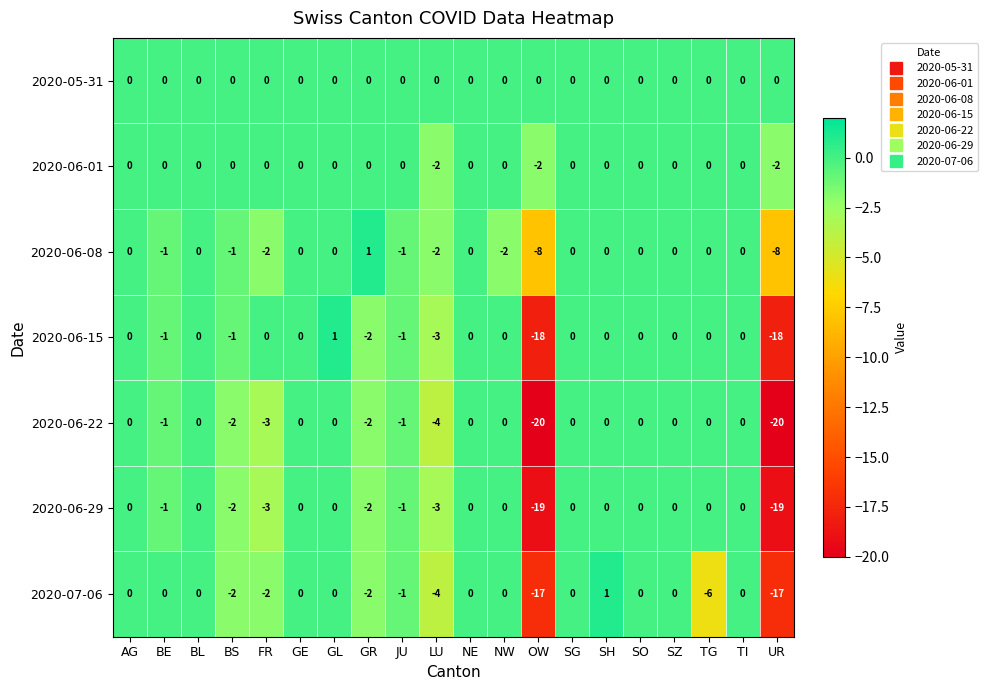

How many 2020-06-08 values are between -1 and 0?

14